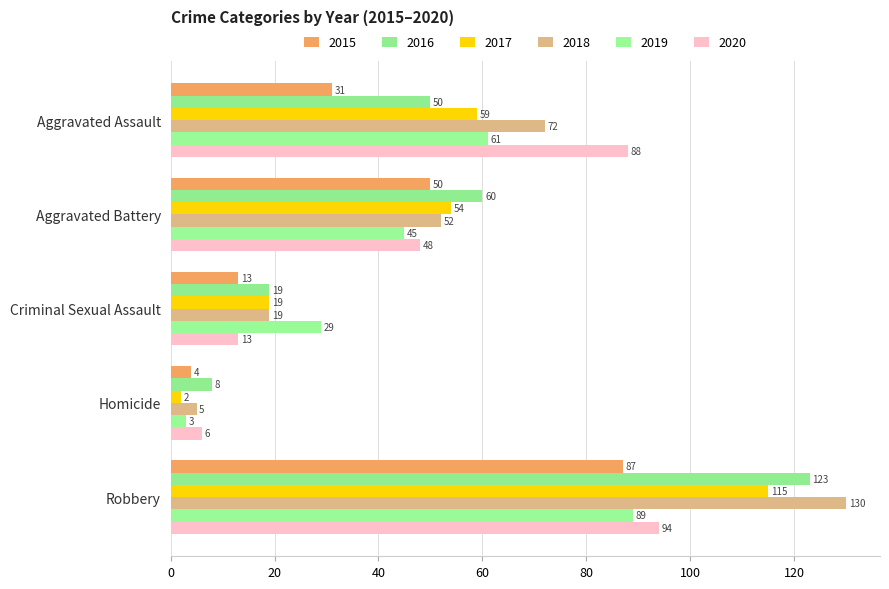

What is the maximum value for 2015?

87